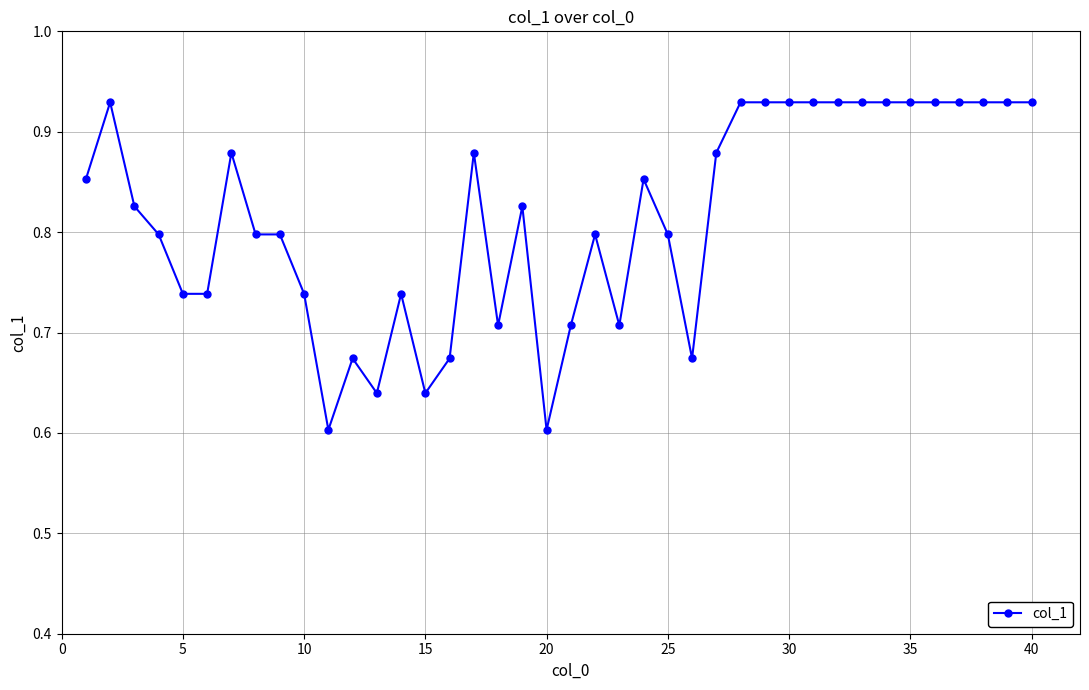

What is the difference between the second highest and minimum values?

0.3